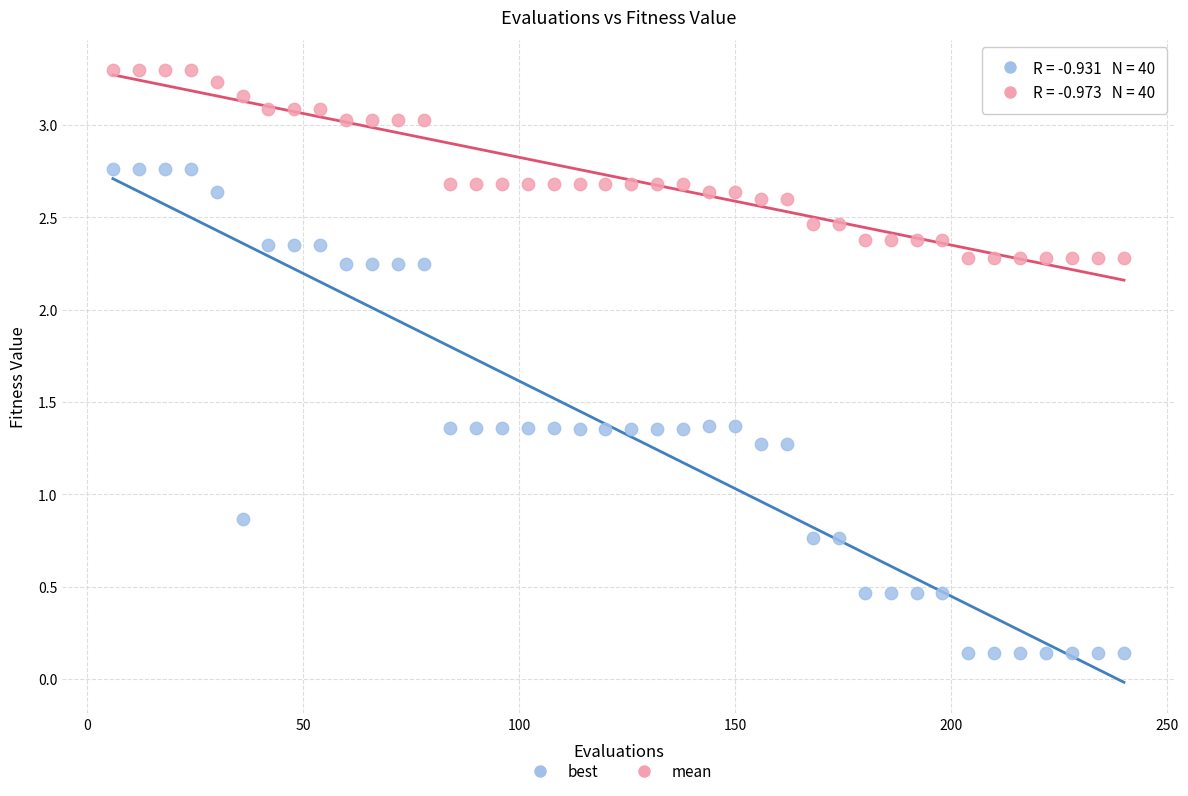

Which series reaches the maximum Y coordinate?

mean